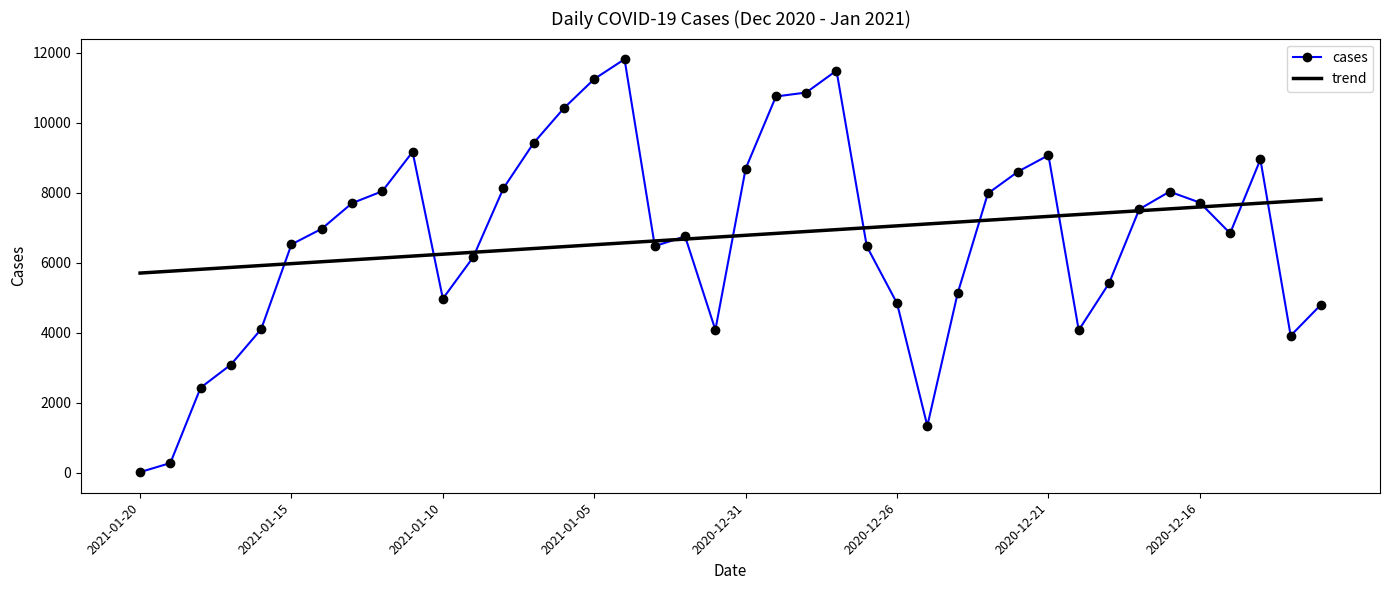

List the series in order of their peak value, lowest first.

trend, cases